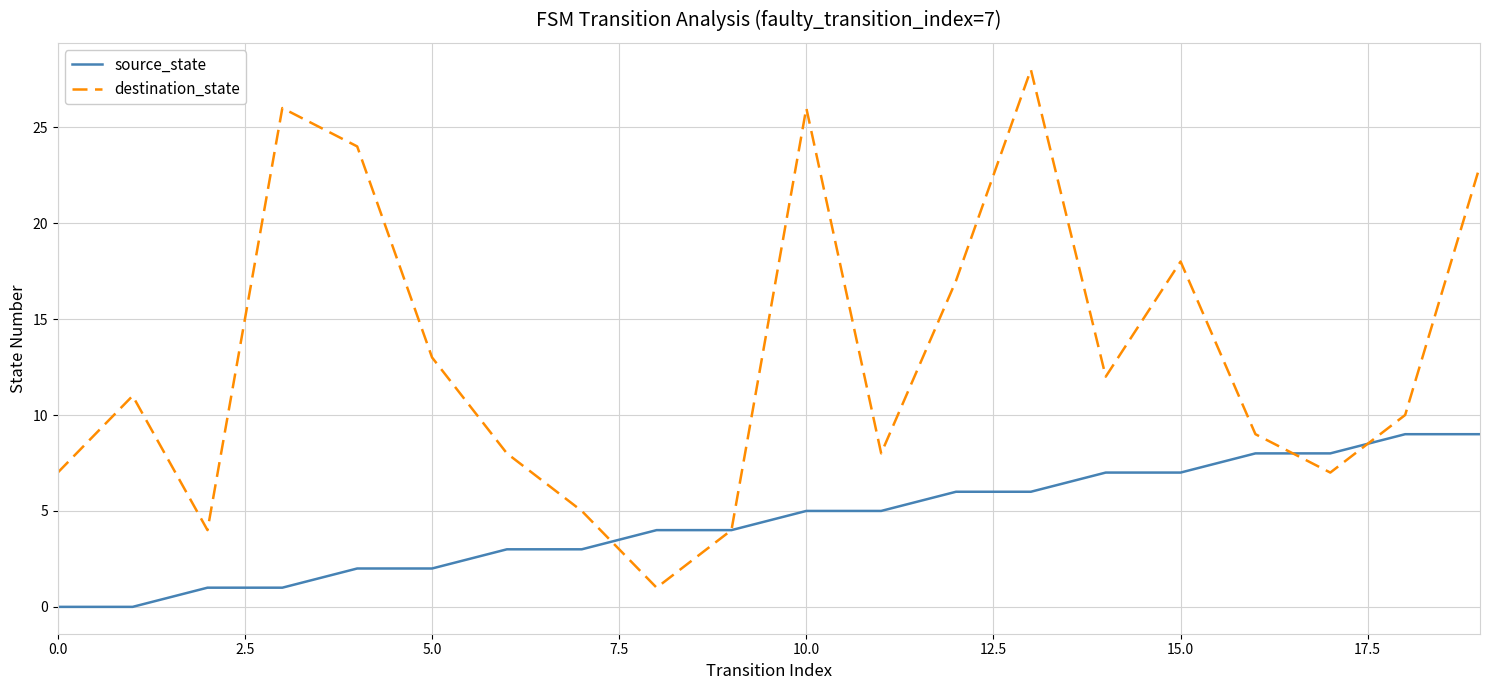

List the series in order of their overall mean, lowest first.

source_state, destination_state